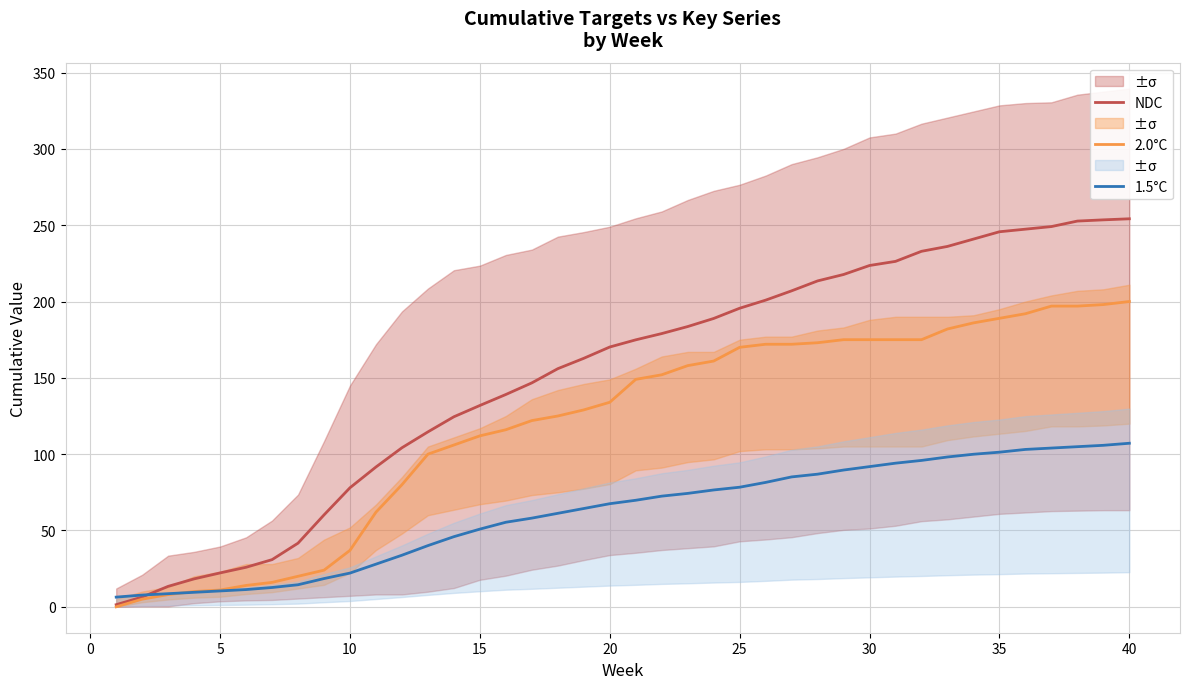

What is the spread (max minus min) of values at 20?

102.6